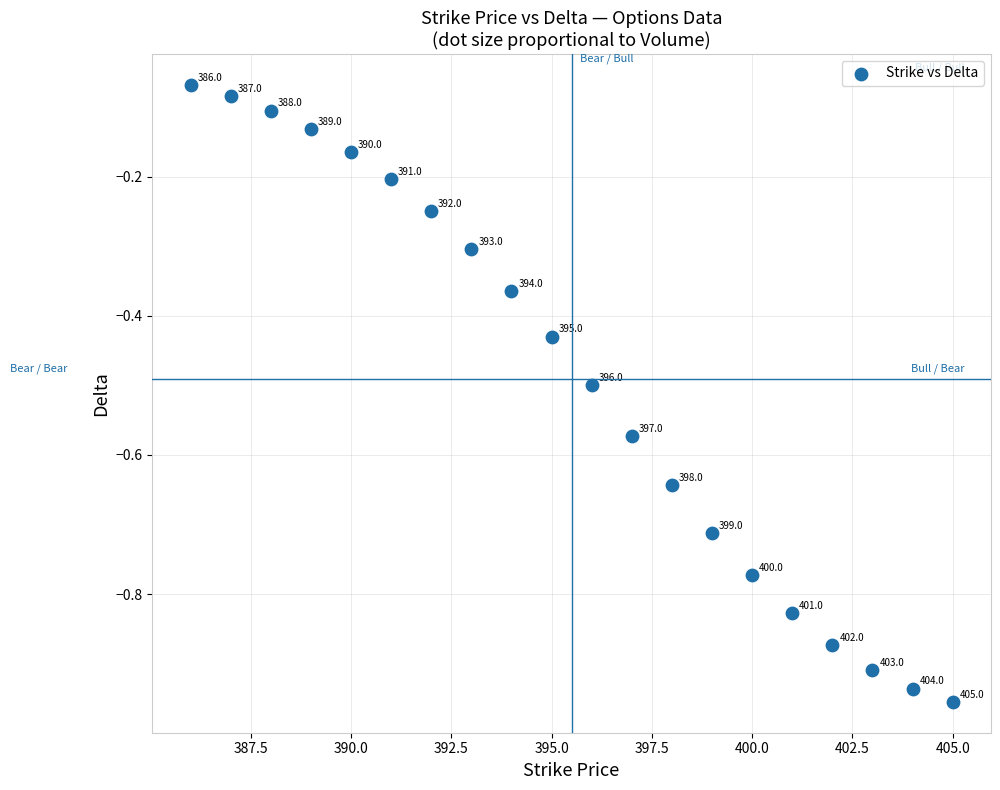

What is the range of X values (max minus min)?

19.0